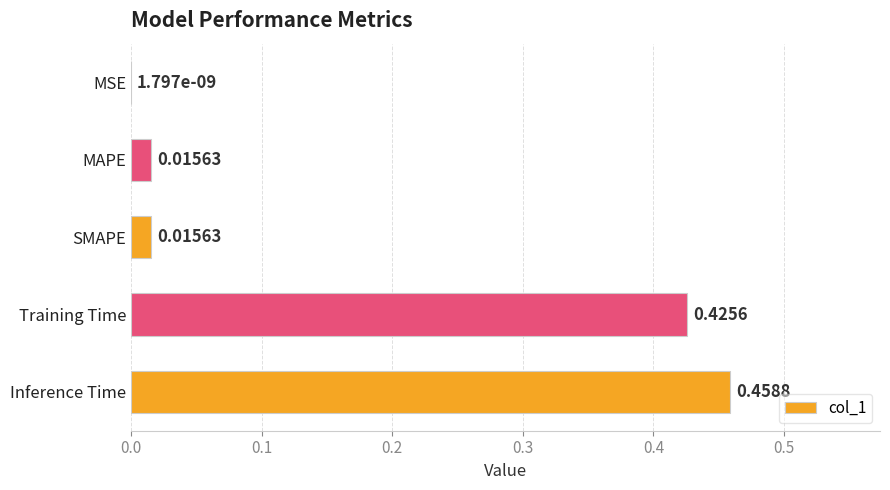

Where is the data nearest to the value 0?

MSE